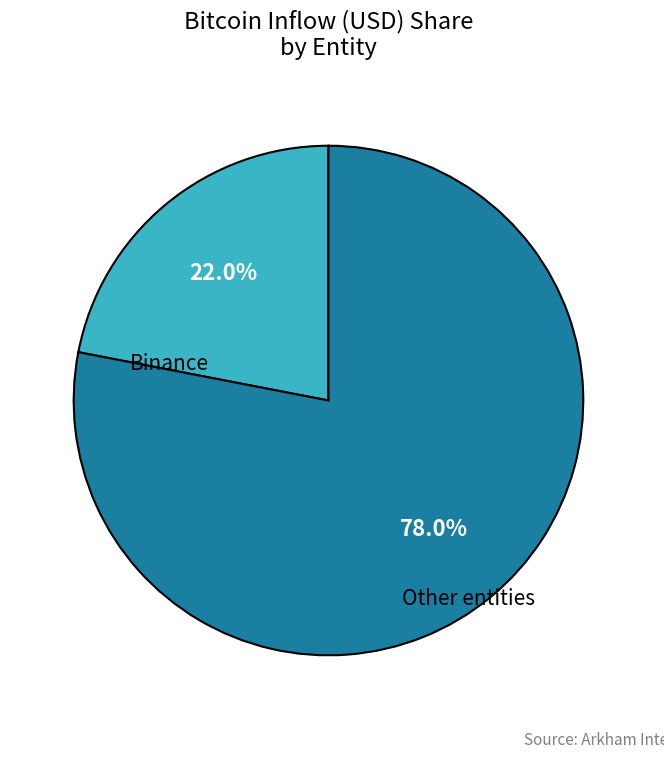

Is there a majority slice in this chart?

Yes